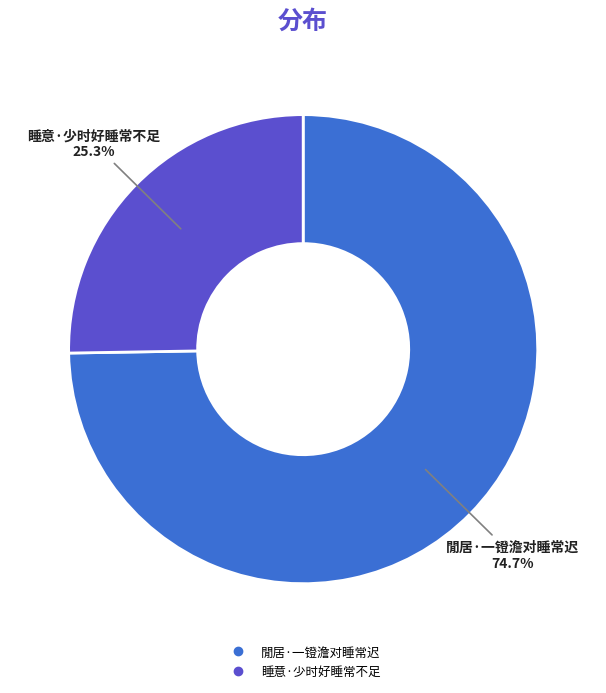

What portion of the pie excludes 閒居·一镫澹对睡常迟?

25.3%